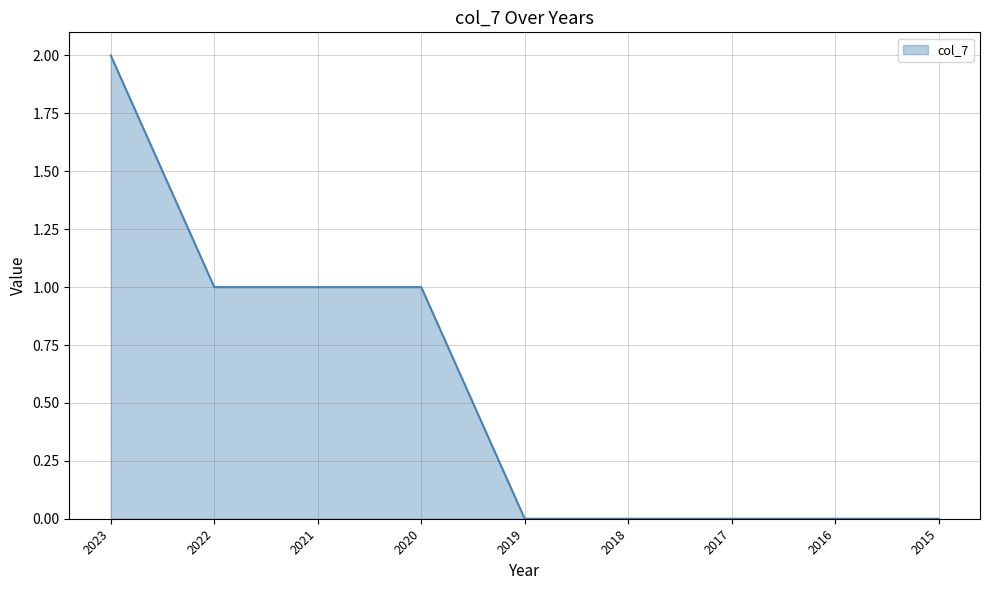

Between 2022 and 2016, which is larger?

2022